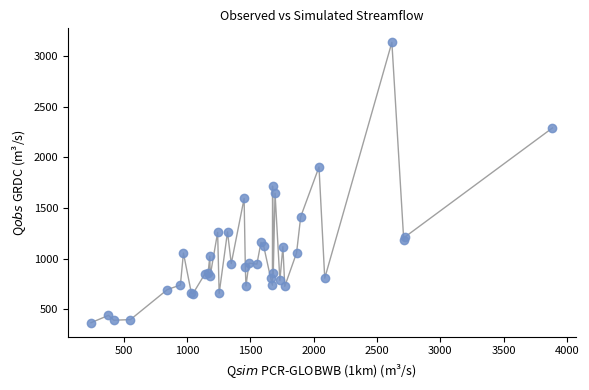

What Y value in the scatter plot is closest to 1750?

1714.8